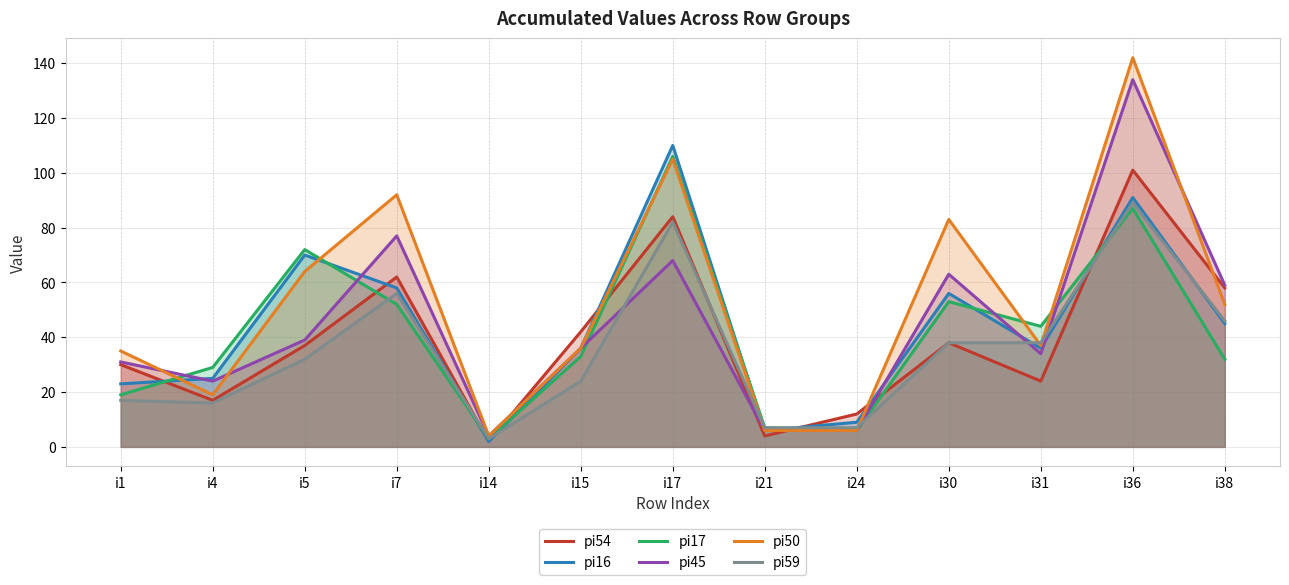

At which category does pi45 reach its first local valley?

i4